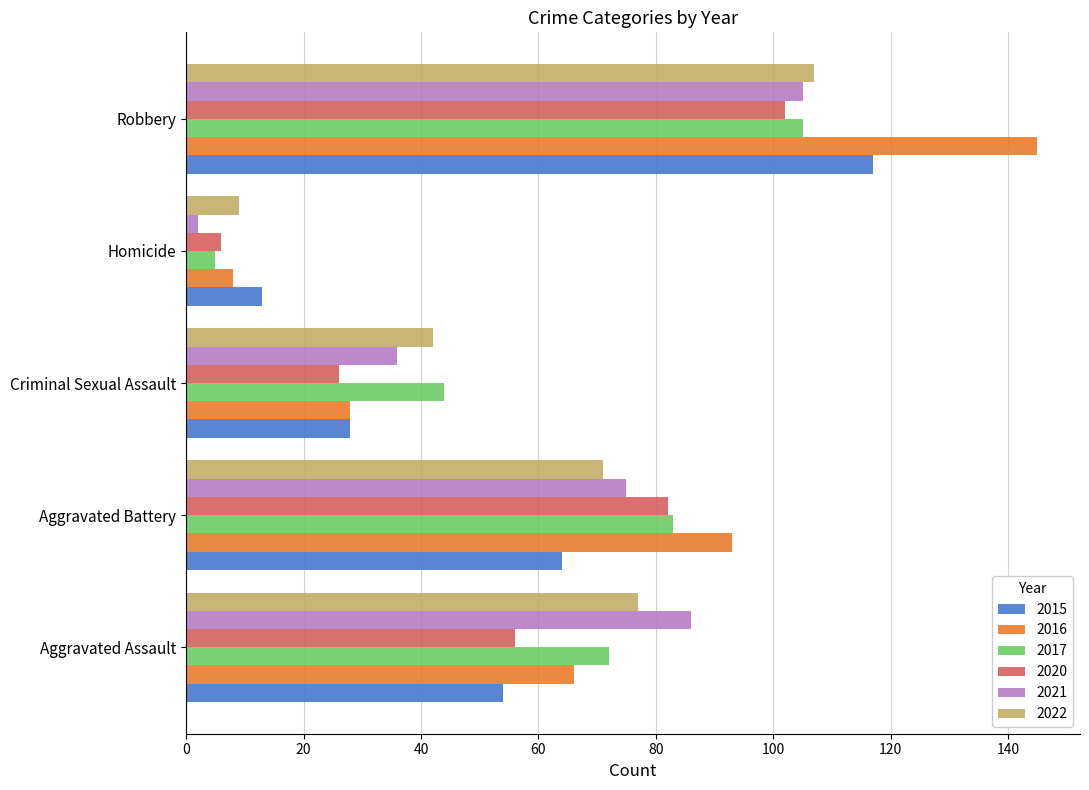

Which series has the largest total across all categories?

2016